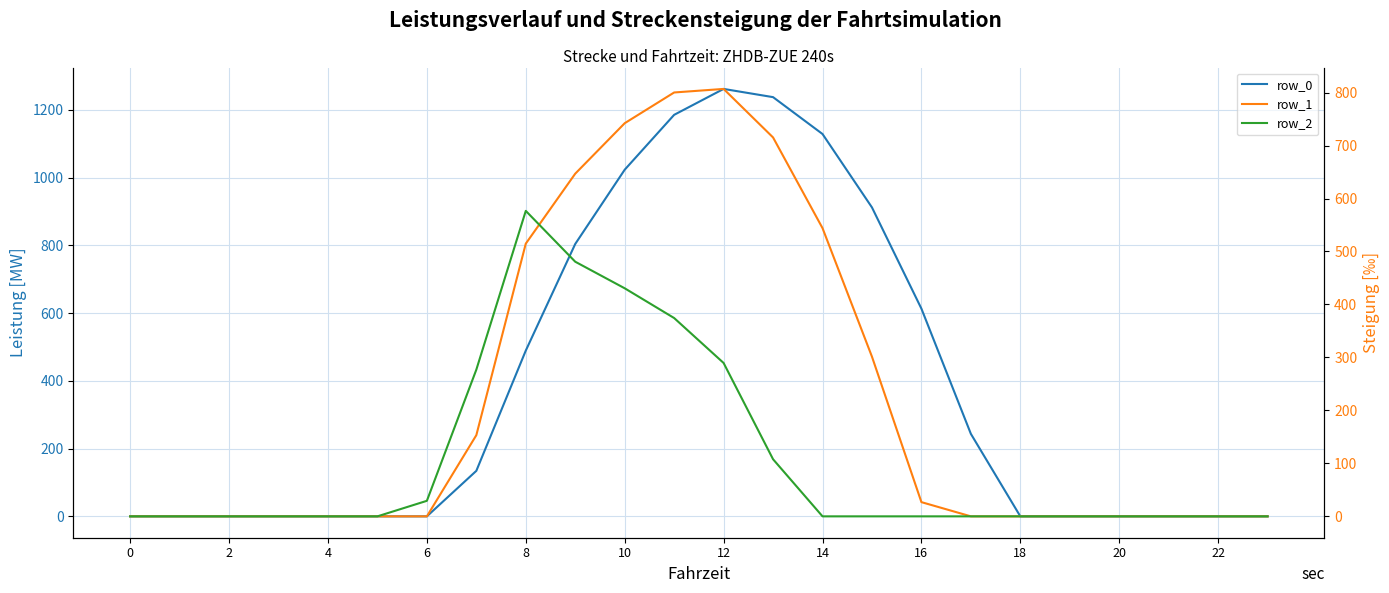

At which category does the chart reach its peak across all series?

12